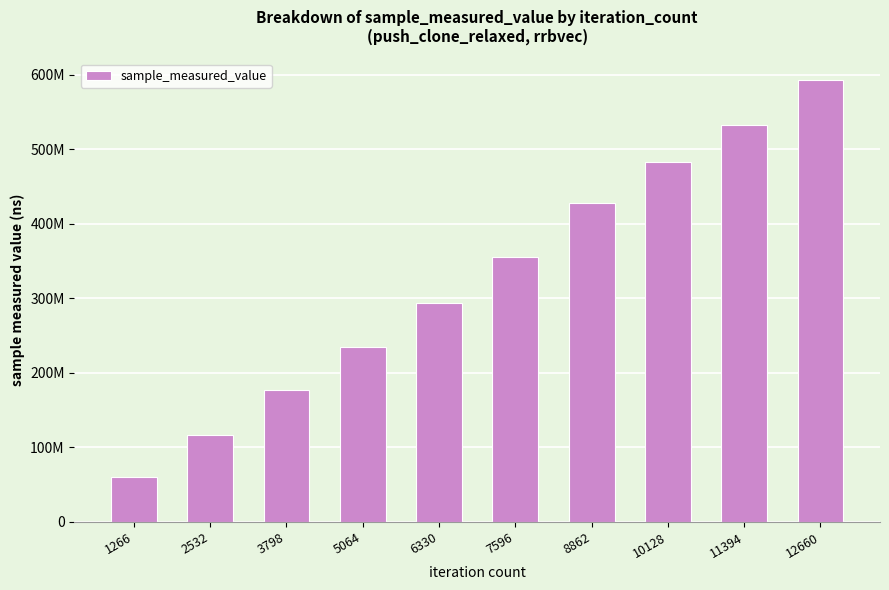

Are the bars horizontal?

No